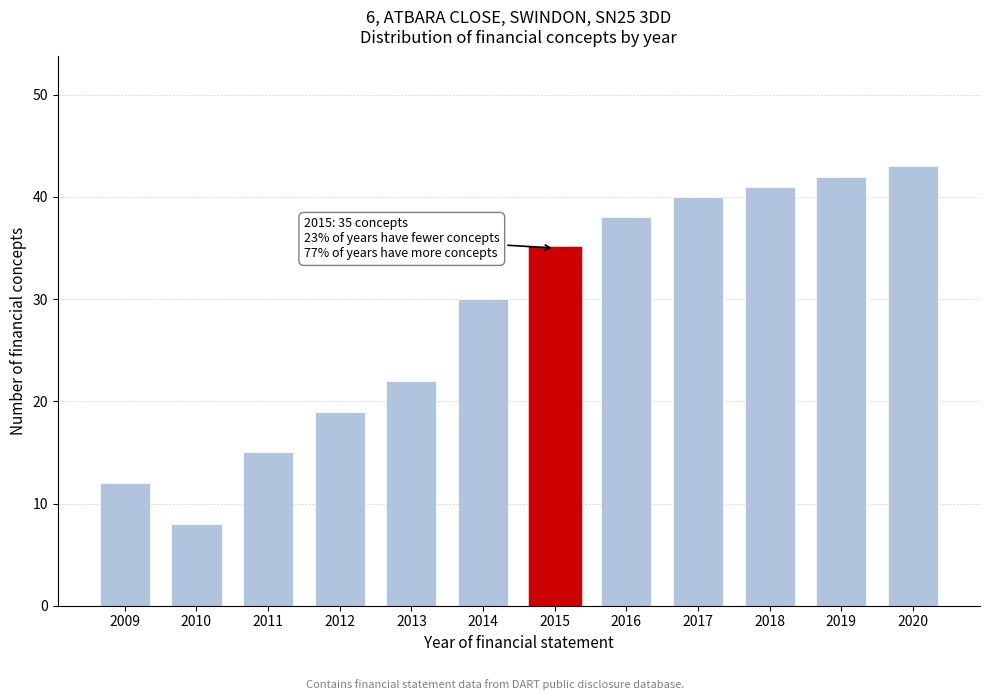

Reading left to right, extract all data points from this chart.

12	8	15	19	22	30	35	38	40	41	42	43